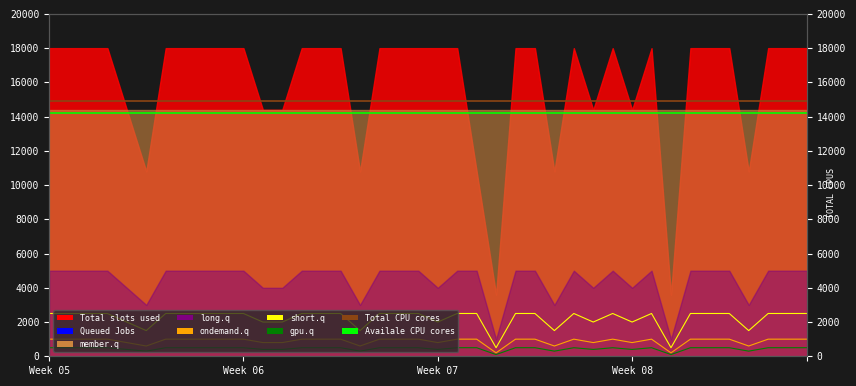

True or false: gpu.q and ondemand.q intersect in this chart.

False